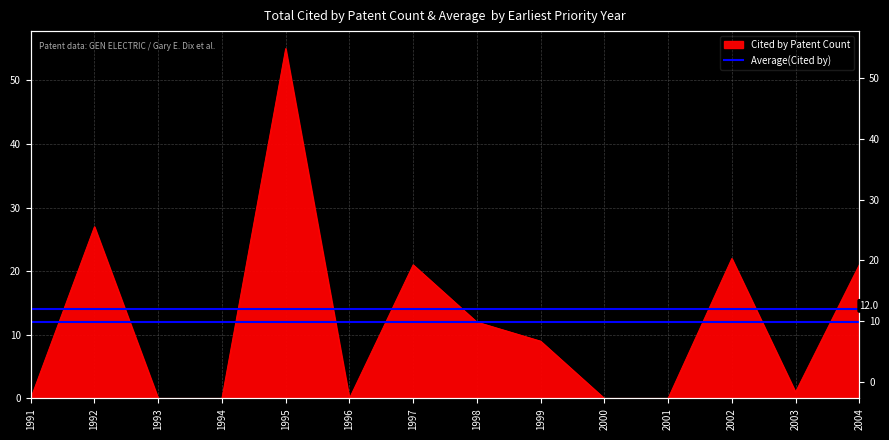

Reading left to right, transcribe all the data shown in this chart.

0	27	0	0	55	0	21	12	9	0	0	22	1	21